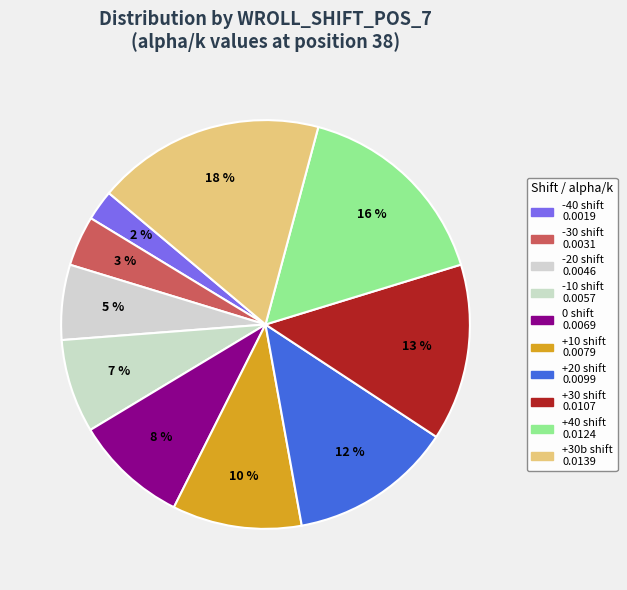

To the nearest percent, what is the average slice percentage?

10%